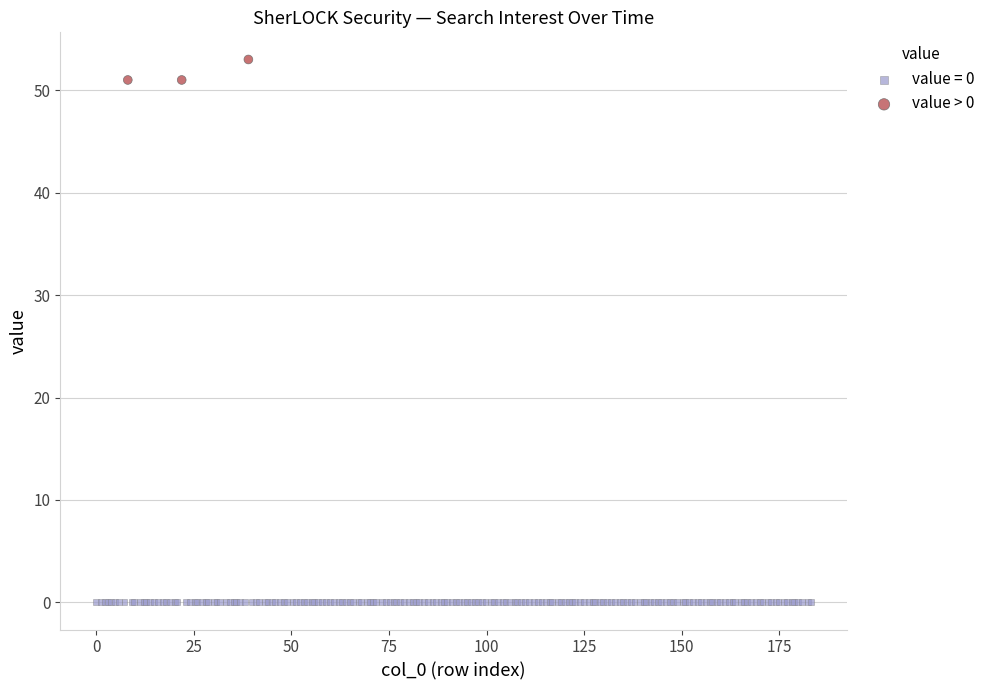

Which series contains the highest Y value?

value > 0